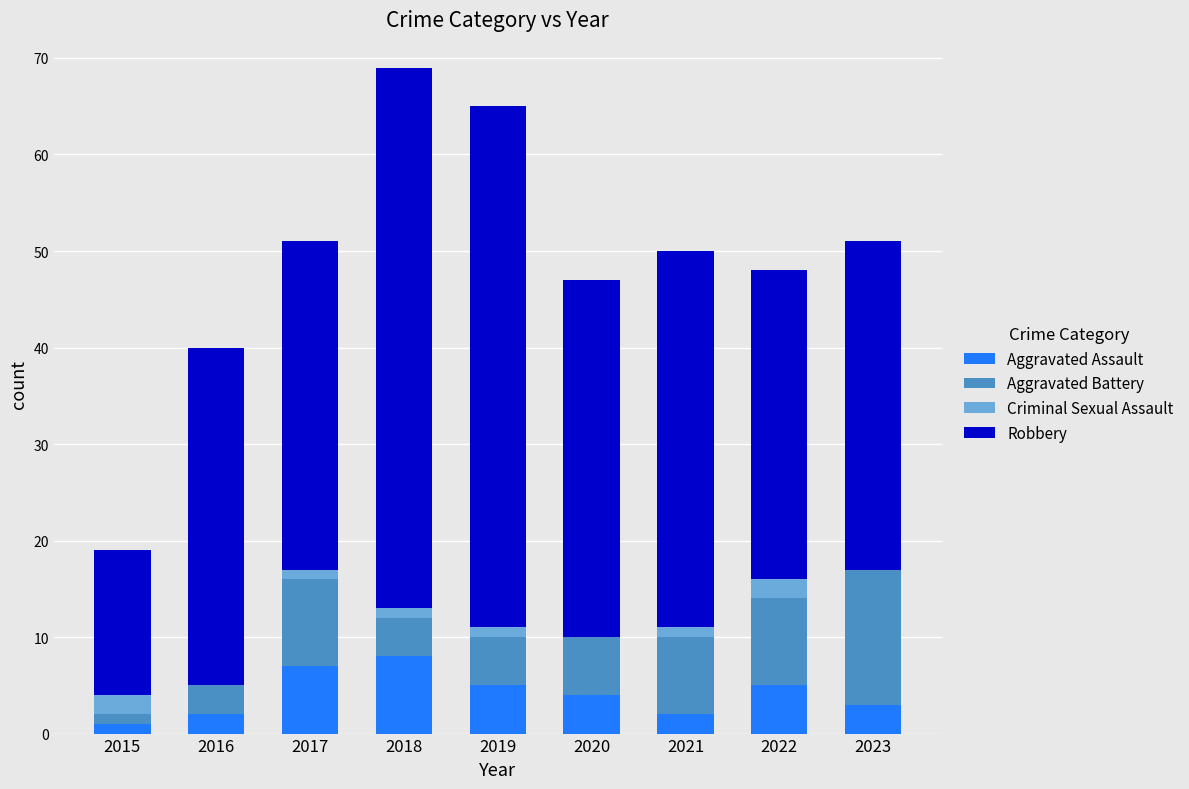

At which category is the sum across all series the highest?

2018